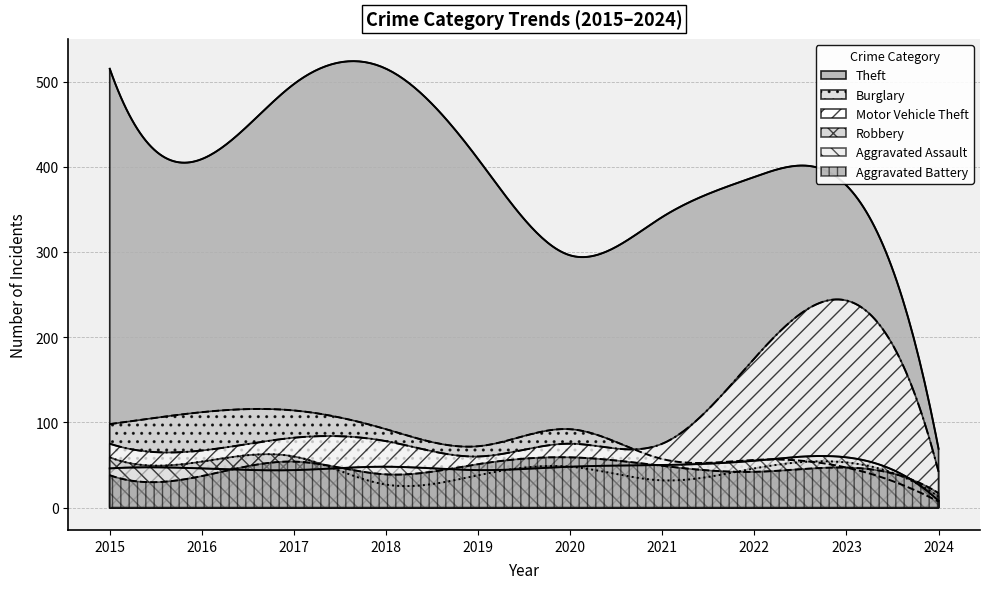

Reading left to right, list all the values displayed in this chart.

Theft: 515	409	497	515	409	296	341	388	378	69
Burglary: 98	112	114	92	72	92	57	56	47	7
Motor Vehicle Theft: 75	67	82	78	60	75	75	175	243	42
Robbery: 59	54	60	27	38	48	32	46	53	13
Aggravated Assault: 46	46	44	48	44	48	50	55	59	8
Aggravated Battery: 38	37	54	39	51	59	49	42	47	17